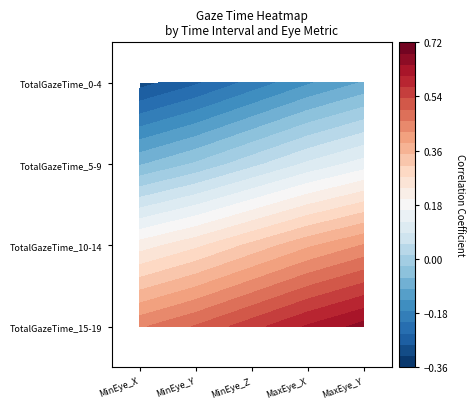

Is it true that TotalGazeTime_15-19 equals 0.2 at MaxEye_Y?

False